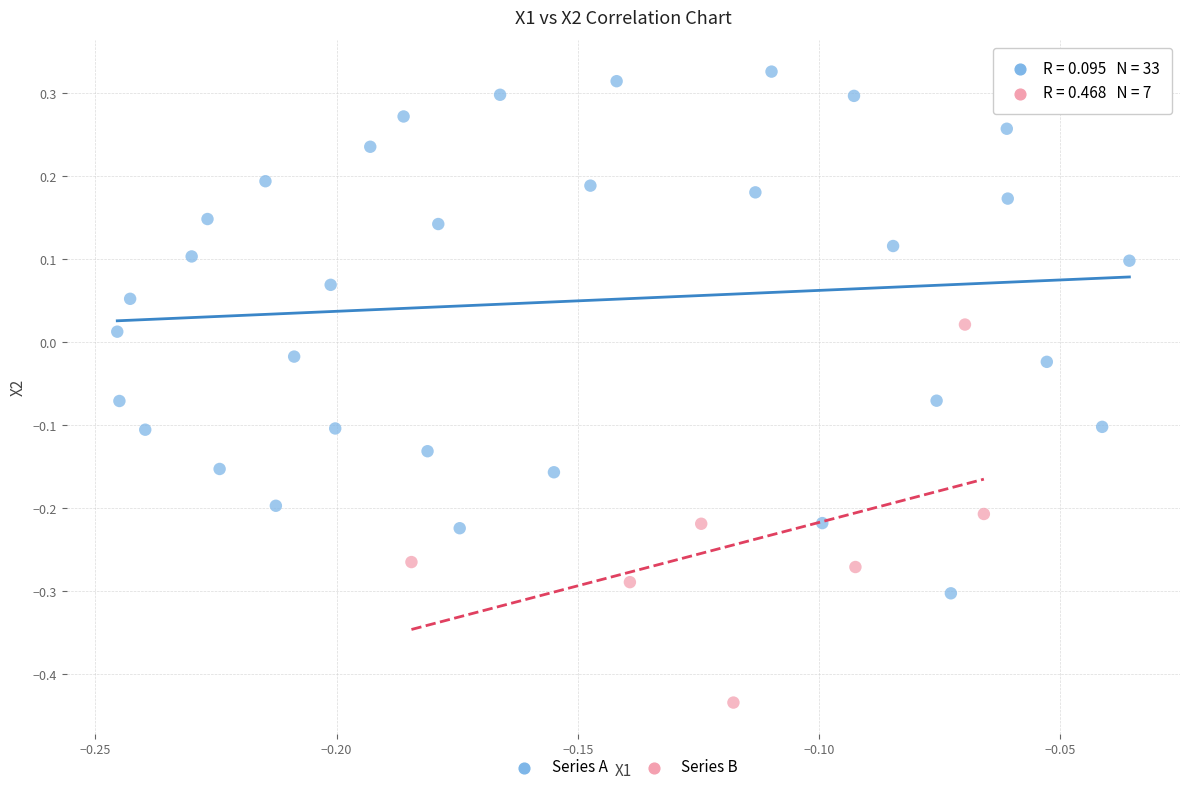

Which series reaches the minimum Y coordinate?

Series B